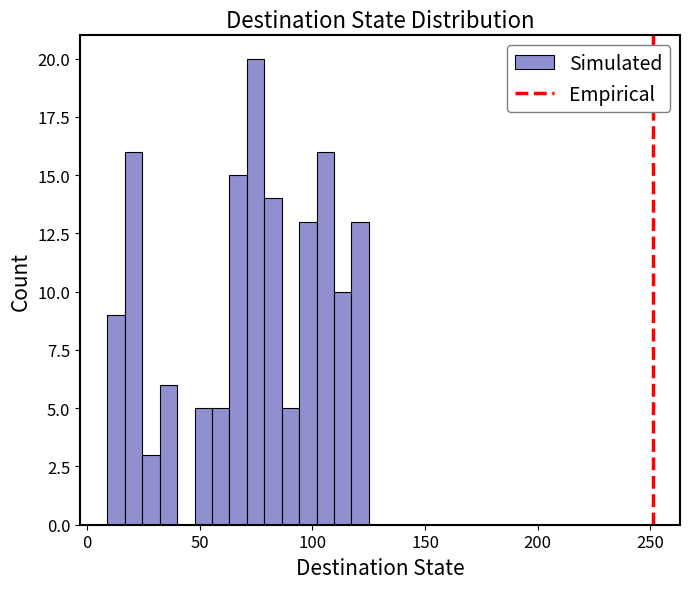

Read against the x-axis, roughly where is the centre of the tallest bar?

75